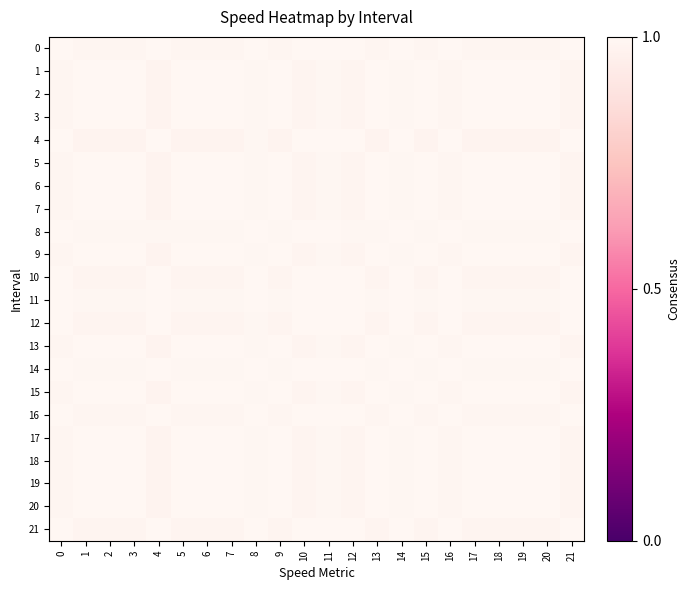

What is the total value across all series at 10?

21.8